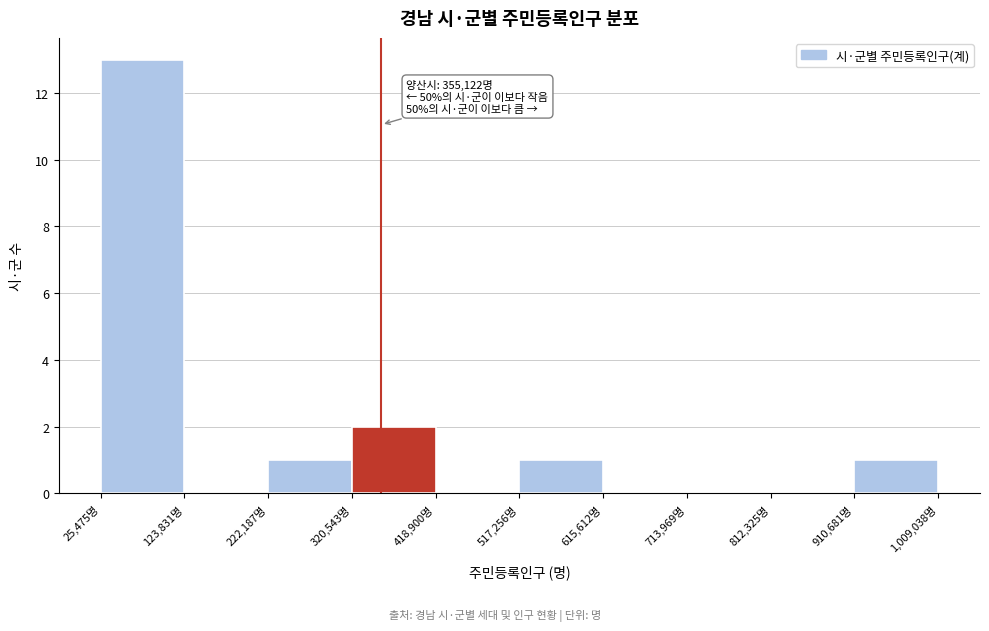

Over which range of the x-axis is the bar tallest?

30000 to 120000